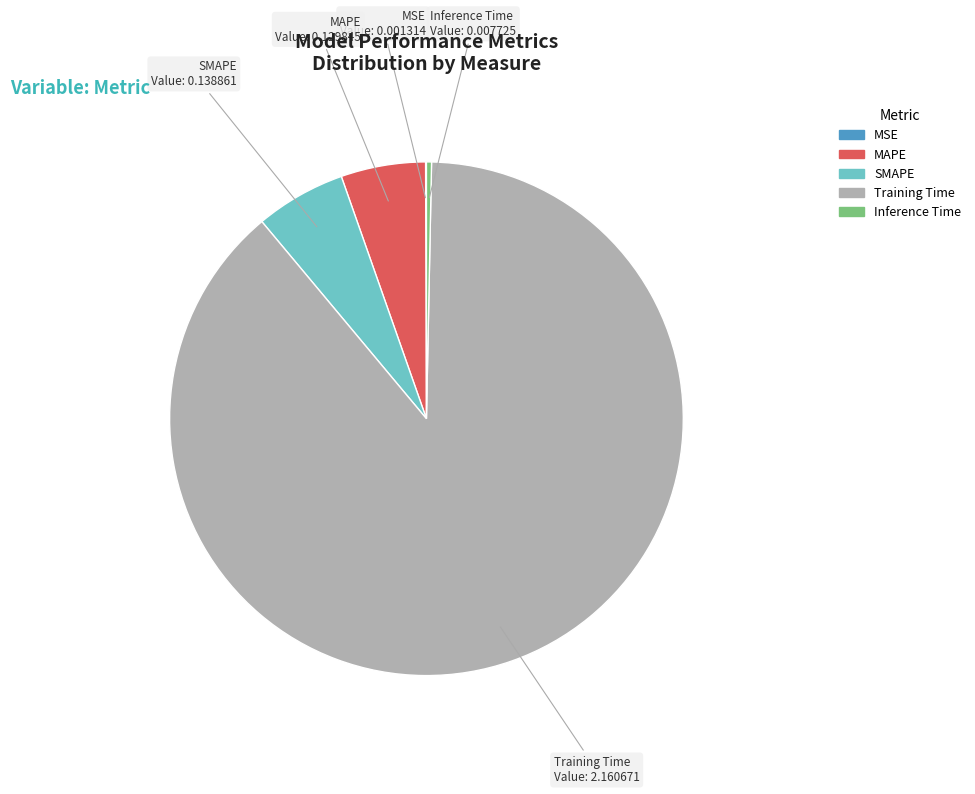

Which has a higher value, MAPE or Inference Time?

MAPE